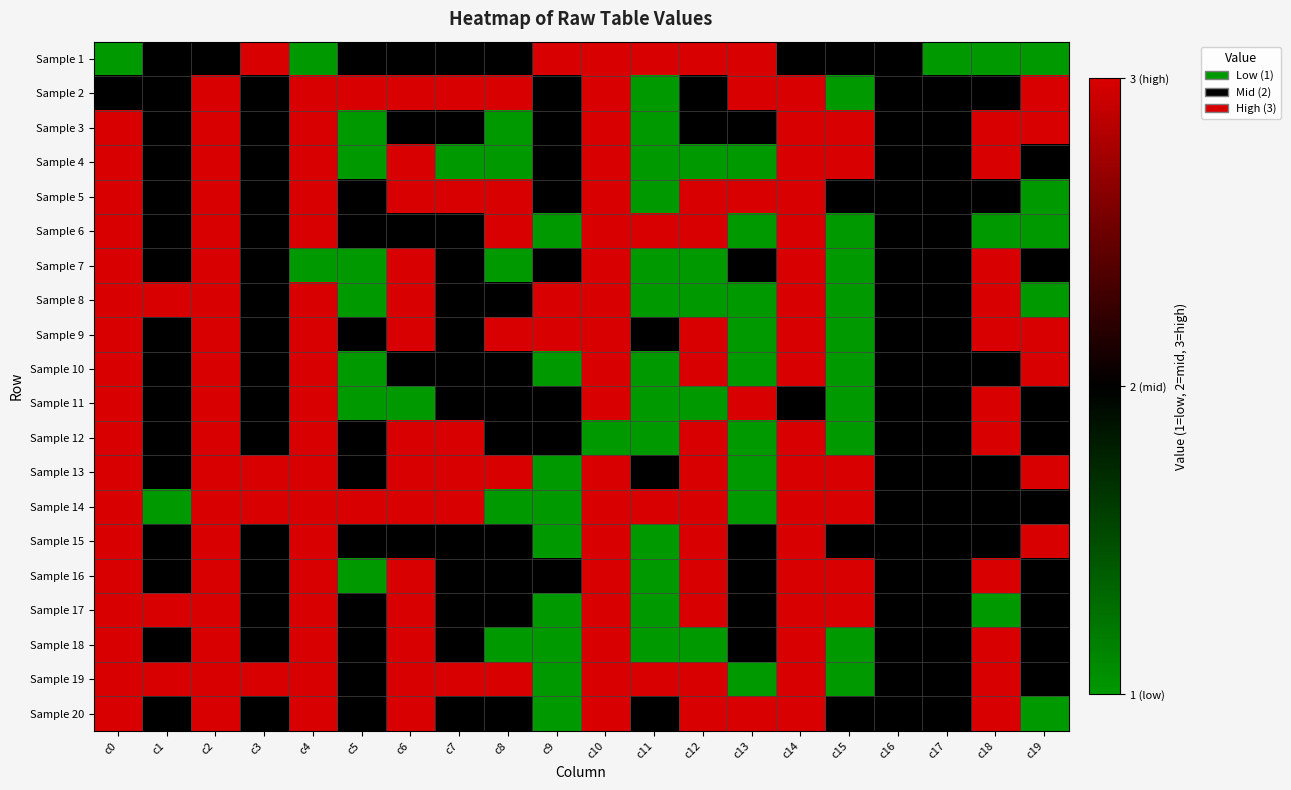

Rank the series by their maximum value, from highest to lowest.

Sample 20, Sample 19, Sample 18, Sample 17, Sample 16, Sample 15, Sample 14, Sample 13, Sample 12, Sample 11, Sample 10, Sample 9, Sample 8, Sample 7, Sample 6, Sample 5, Sample 4, Sample 1, Sample 2, Sample 3